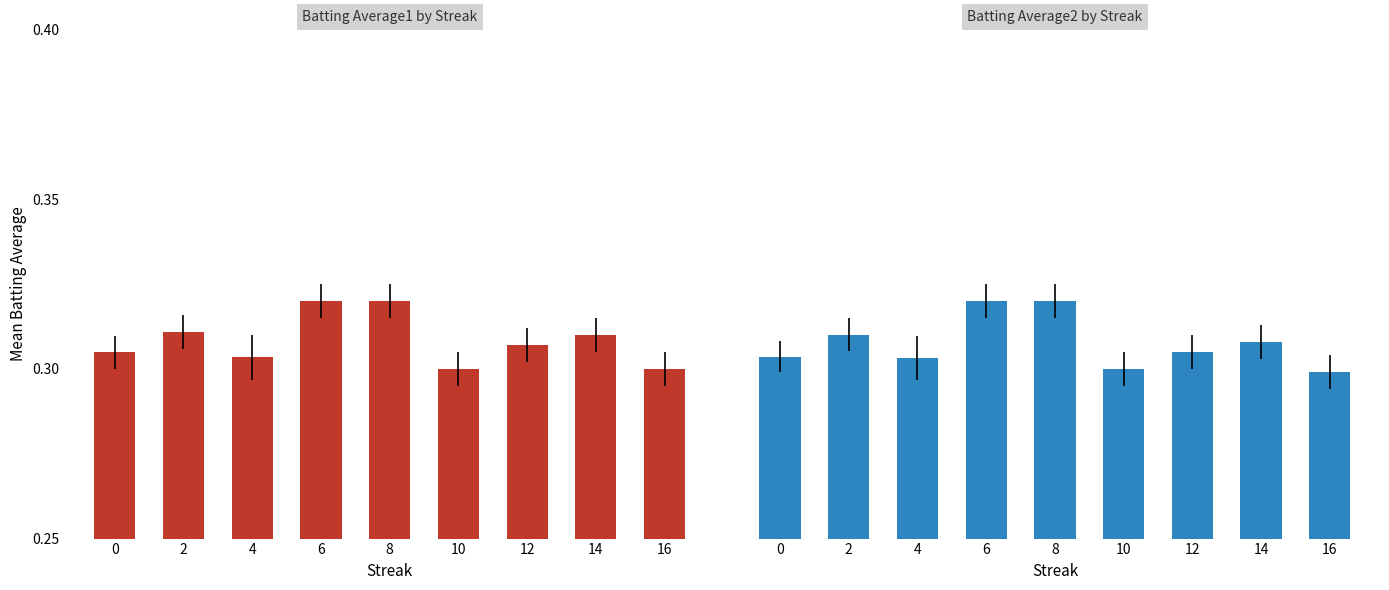

The value of Batting Average1 at 6 is 0.3. True or false?

True